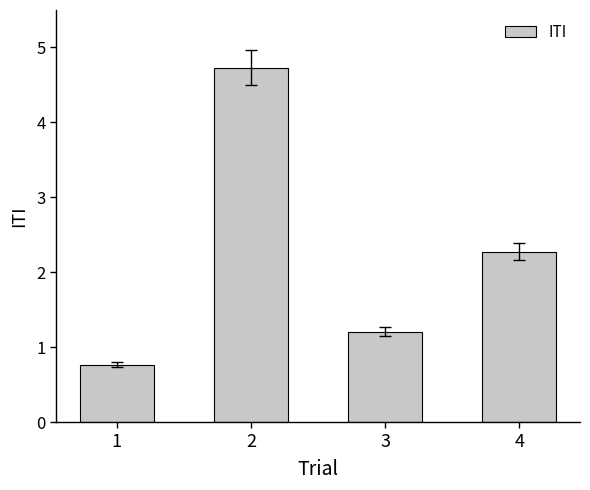

Between 1 and 2, which is larger?

2